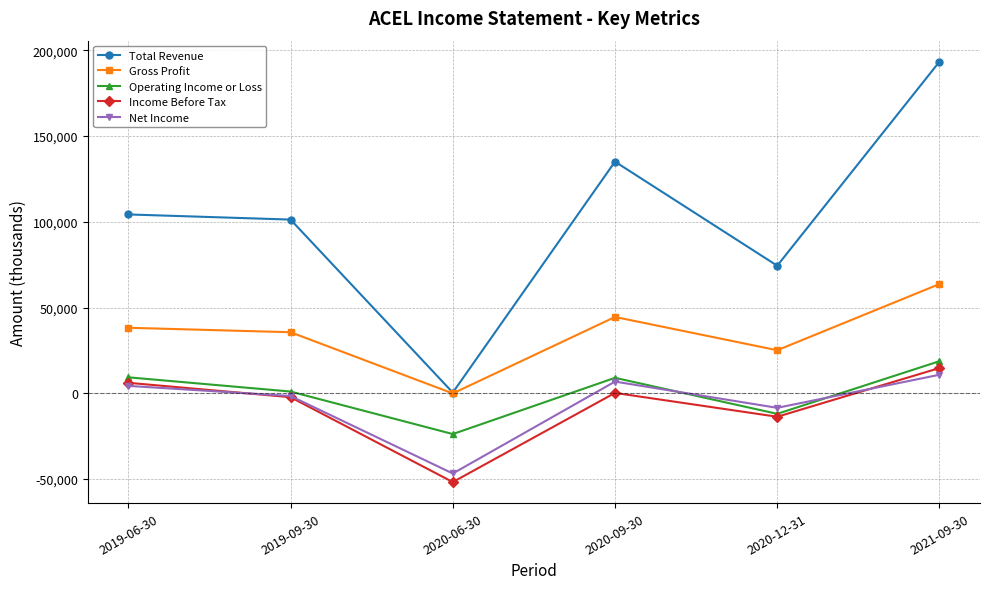

What is the smallest value displayed?

-51800